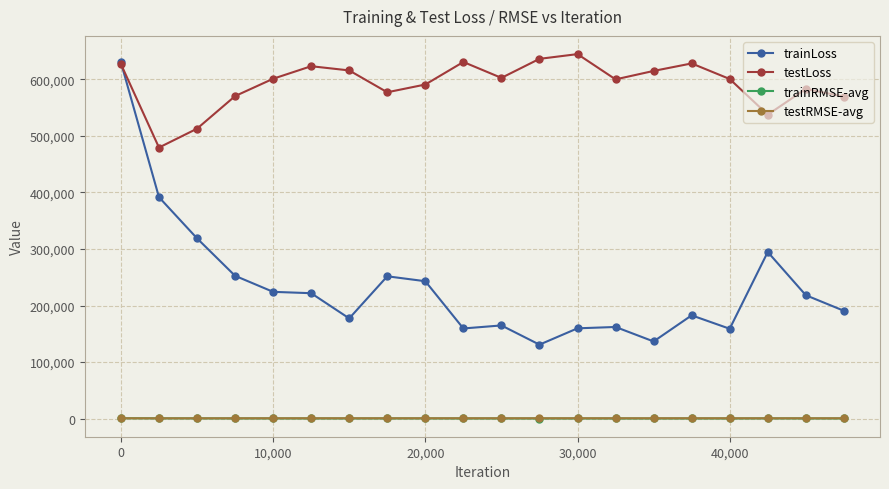

True or false: testLoss has more than 2 points higher than both neighbors.

True